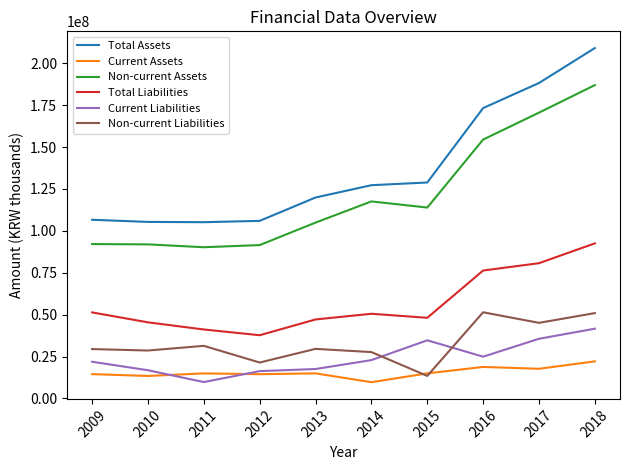

Which series has the largest range (max minus min)?

Total Assets